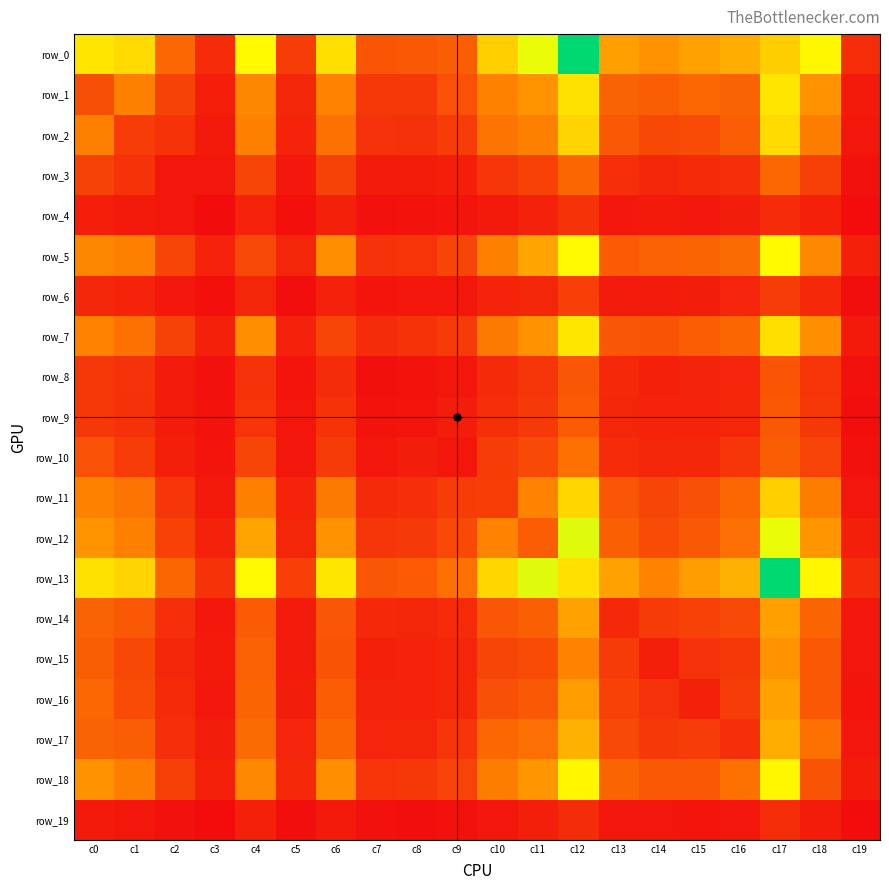

What is the minimum value shown in the chart?

4